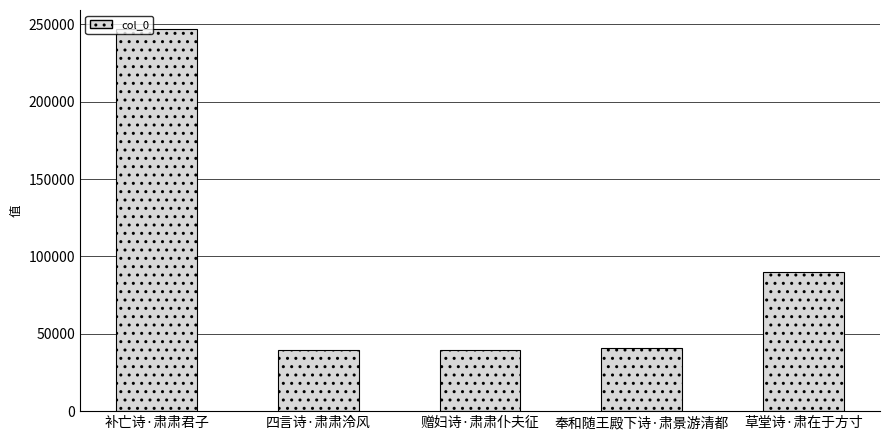

What is the label of the 2nd bar from the left?

四言诗·肃肃泠风